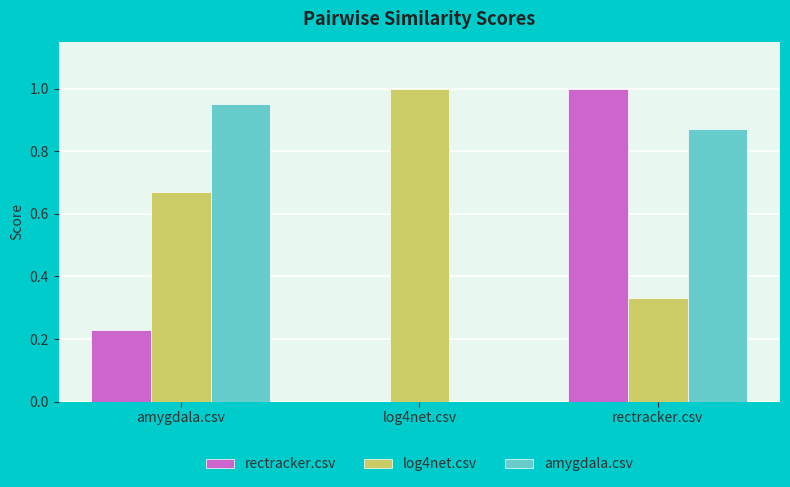

Are the bars horizontal?

No